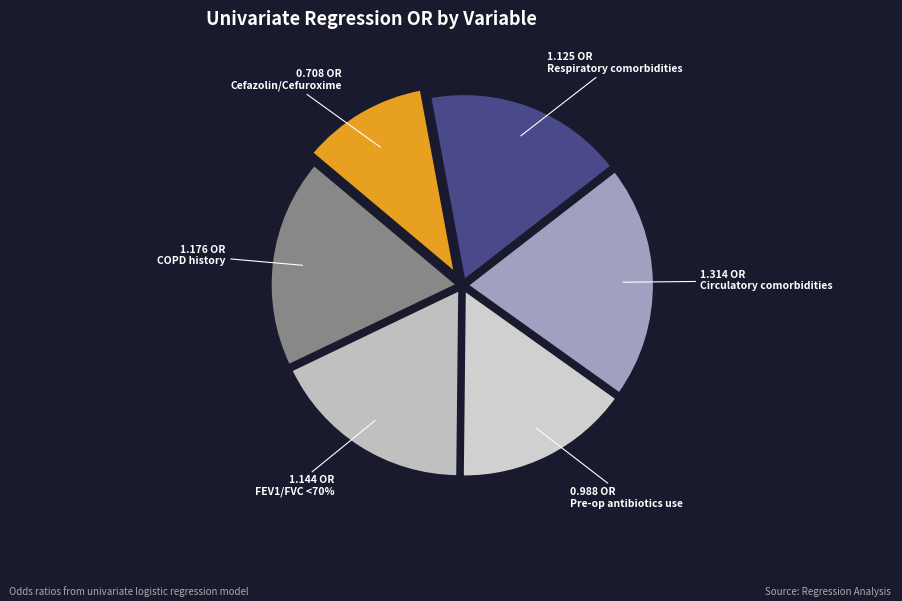

To the nearest percent, what is the difference between the Circulatory comorbidities and Pre-operative antibiotics use slice percentages?

5%